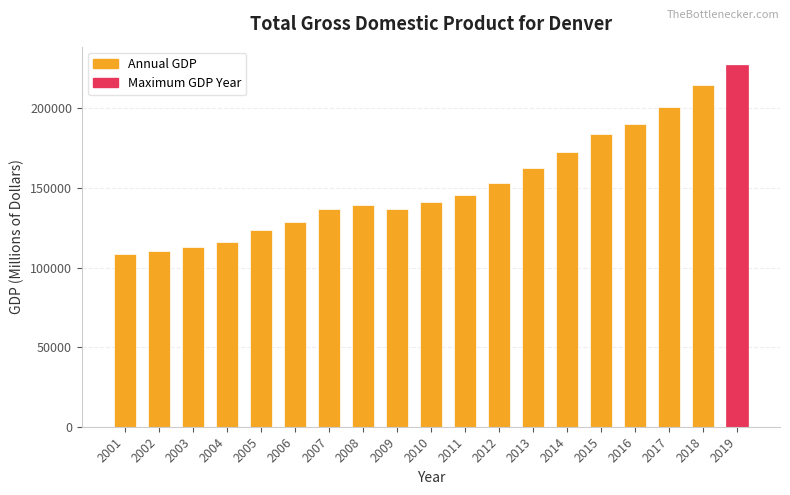

What is the value of the 6th bar from the left?

128541.8